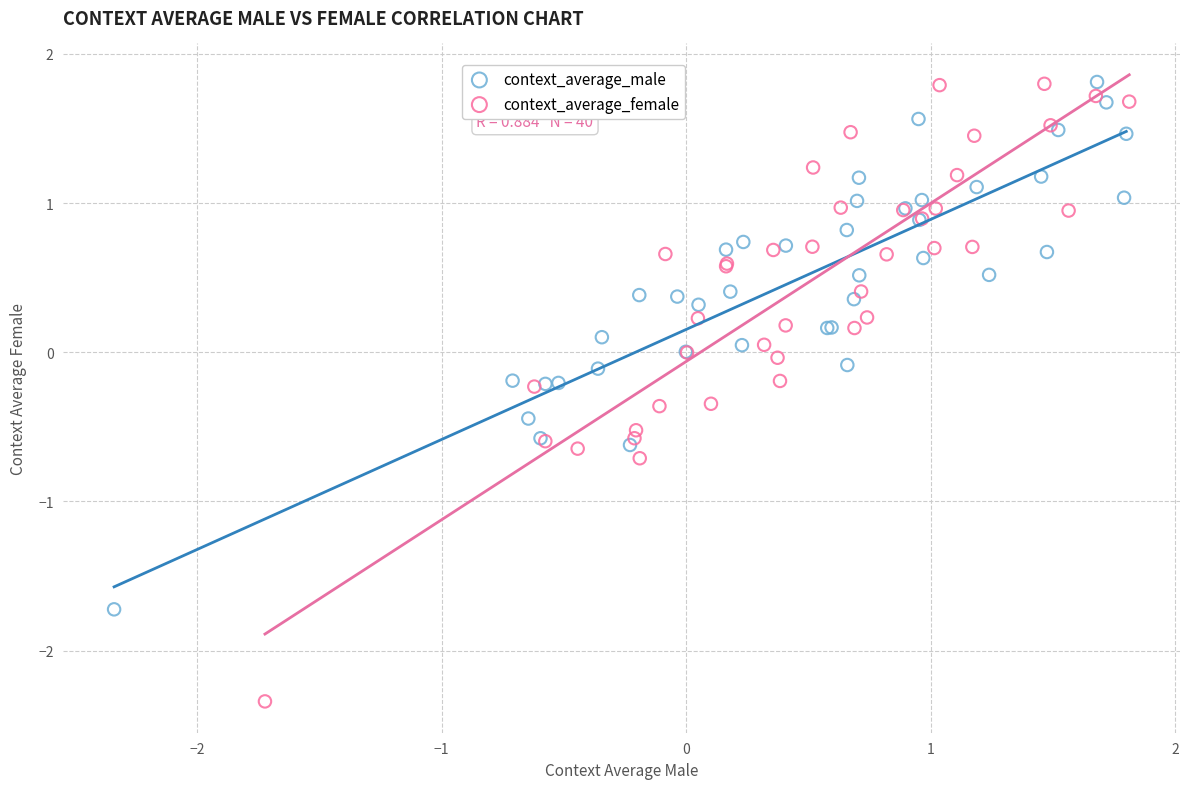

Which series has the largest Y range (max minus min)?

context_average_female